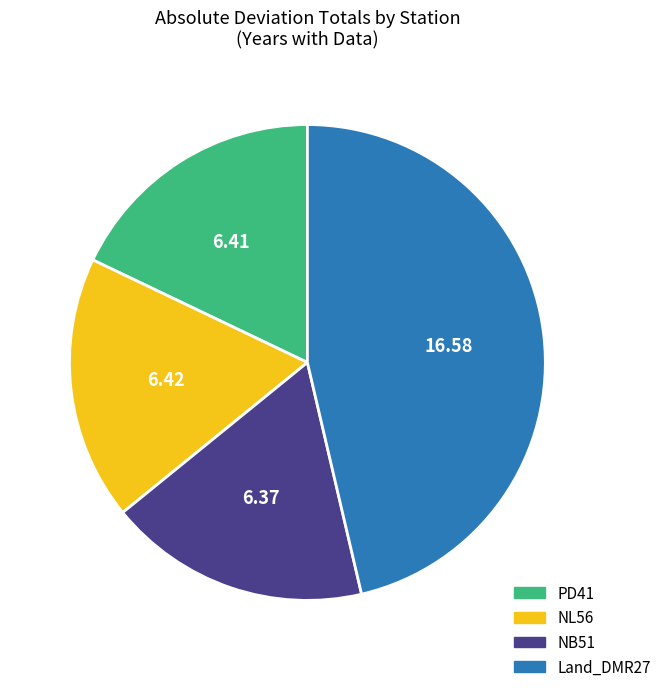

Is there any slice that represents more than half of the pie?

No